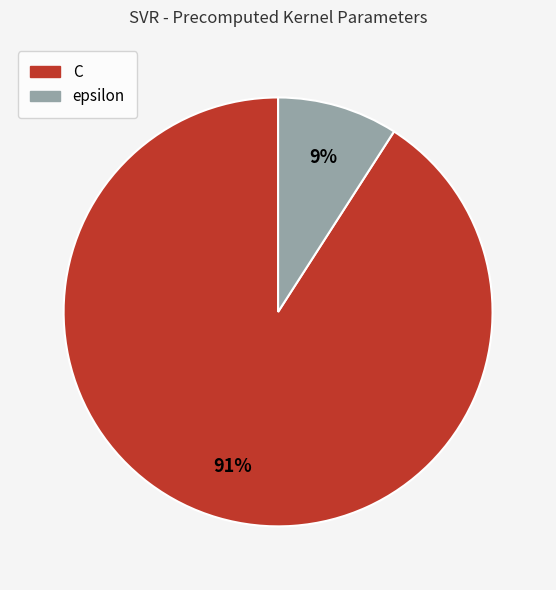

Do C and epsilon together represent more than half of the pie?

Yes